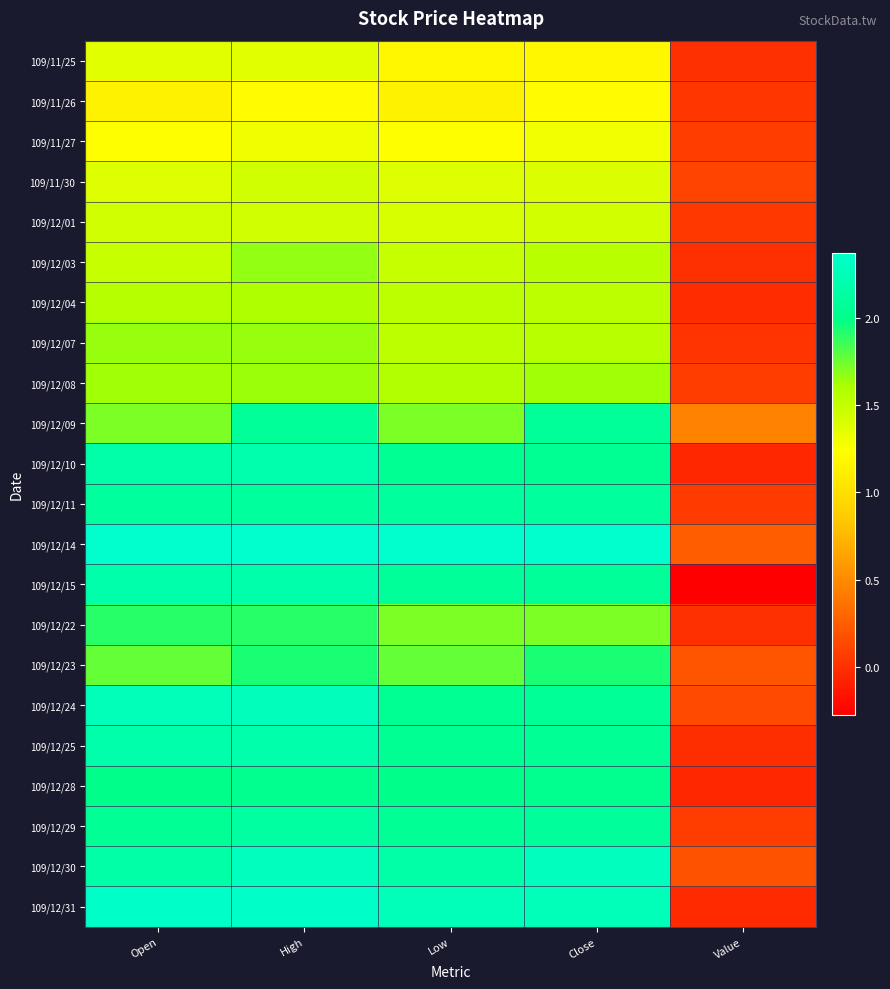

Reading left to right, list all the values displayed in this chart.

109/11/25: Open=1.4	High=1.4	Low=1.2	Close=1.2	Value=0.0
109/11/26: Open=1.1	High=1.2	Low=1.1	Close=1.2	Value=0.0
109/11/27: Open=1.2	High=1.3	Low=1.2	Close=1.3	Value=0.1
109/11/30: Open=1.4	High=1.4	Low=1.4	Close=1.4	Value=0.1
109/12/01: Open=1.4	High=1.4	Low=1.4	Close=1.4	Value=0.0
109/12/03: Open=1.5	High=1.7	Low=1.5	Close=1.6	Value=0.0
109/12/04: Open=1.6	High=1.6	Low=1.5	Close=1.5	Value=-0.0
109/12/07: Open=1.6	High=1.6	Low=1.5	Close=1.6	Value=0.0
109/12/08: Open=1.6	High=1.6	Low=1.6	Close=1.6	Value=0.1
109/12/09: Open=1.7	High=2.1	Low=1.7	Close=2.1	Value=0.5
109/12/10: Open=2.2	High=2.2	Low=2.0	Close=2.0	Value=-0.1
109/12/11: Open=2.1	High=2.1	Low=2.1	Close=2.1	Value=0.1
109/12/14: Open=2.4	High=2.4	Low=2.4	Close=2.4	Value=0.2
109/12/15: Open=2.2	High=2.2	Low=2.1	Close=2.1	Value=-0.3
109/12/22: Open=1.9	High=1.9	Low=1.7	Close=1.7	Value=0.0
109/12/23: Open=1.8	High=1.9	Low=1.8	Close=1.9	Value=0.2
109/12/24: Open=2.3	High=2.3	Low=2.0	Close=2.1	Value=0.1
109/12/25: Open=2.2	High=2.2	Low=2.0	Close=2.1	Value=-0.0
109/12/28: Open=2.0	High=2.0	Low=2.0	Close=2.0	Value=-0.1
109/12/29: Open=2.1	High=2.1	Low=2.1	Close=2.1	Value=0.1
109/12/30: Open=2.2	High=2.3	Low=2.2	Close=2.3	Value=0.2
109/12/31: Open=2.3	High=2.3	Low=2.3	Close=2.3	Value=-0.0